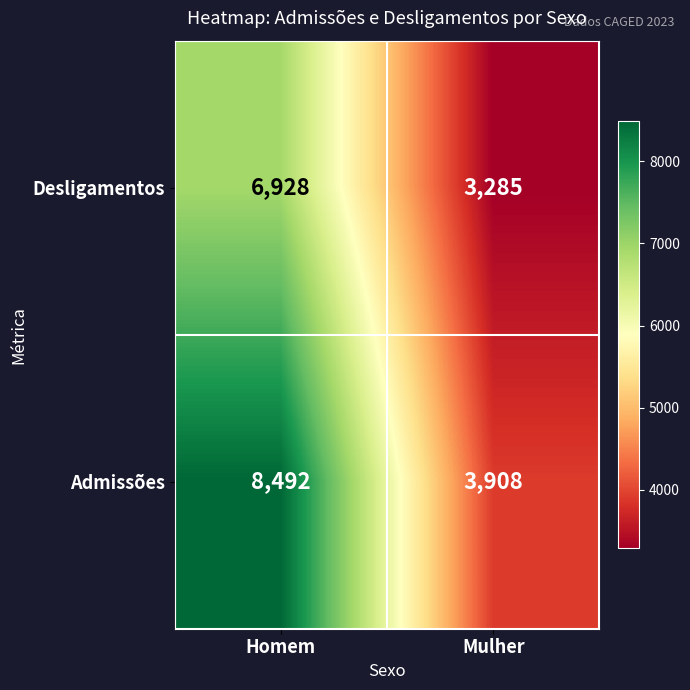

What is the average value of the Admissões series?

6200